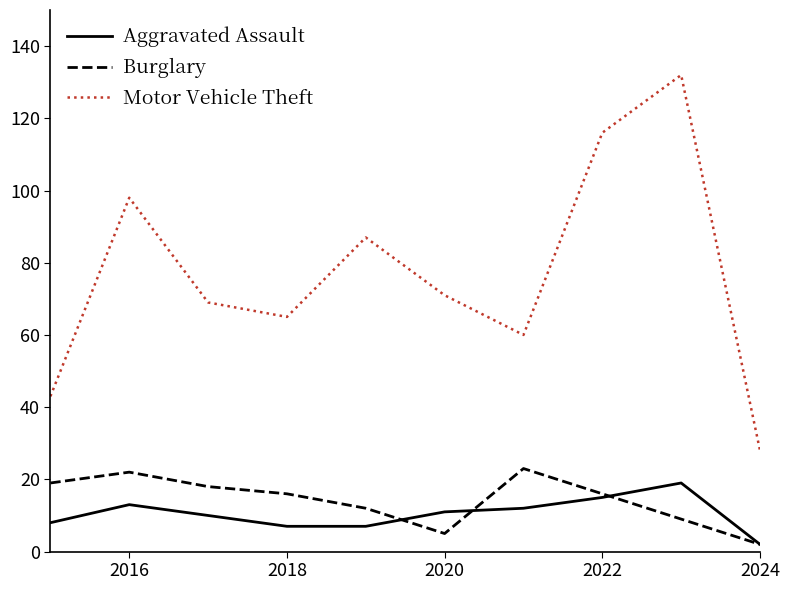

True or false: Motor Vehicle Theft has more than 2 interior local peaks.

True